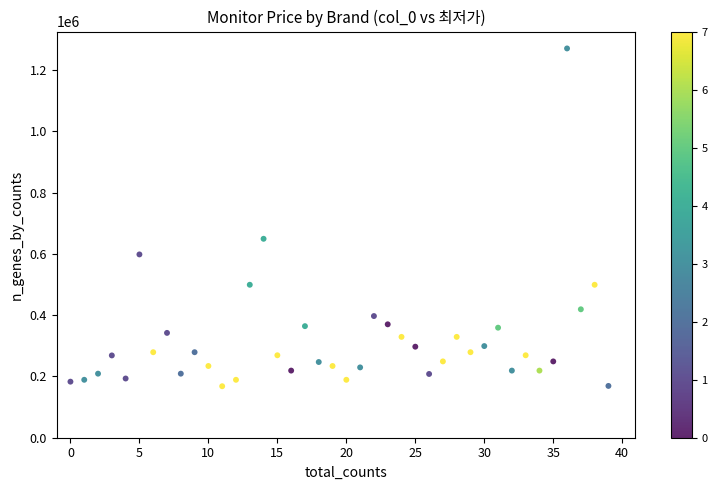

What Y value in the scatter plot is closest to 719000?

649000